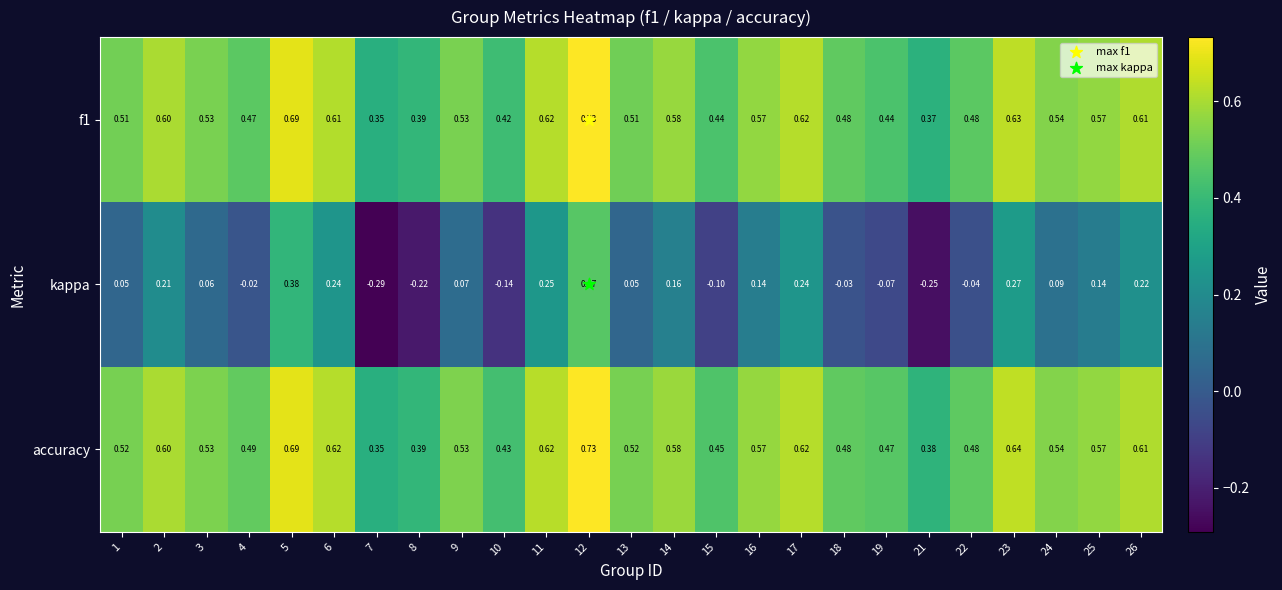

Which series has the largest total across all categories?

accuracy